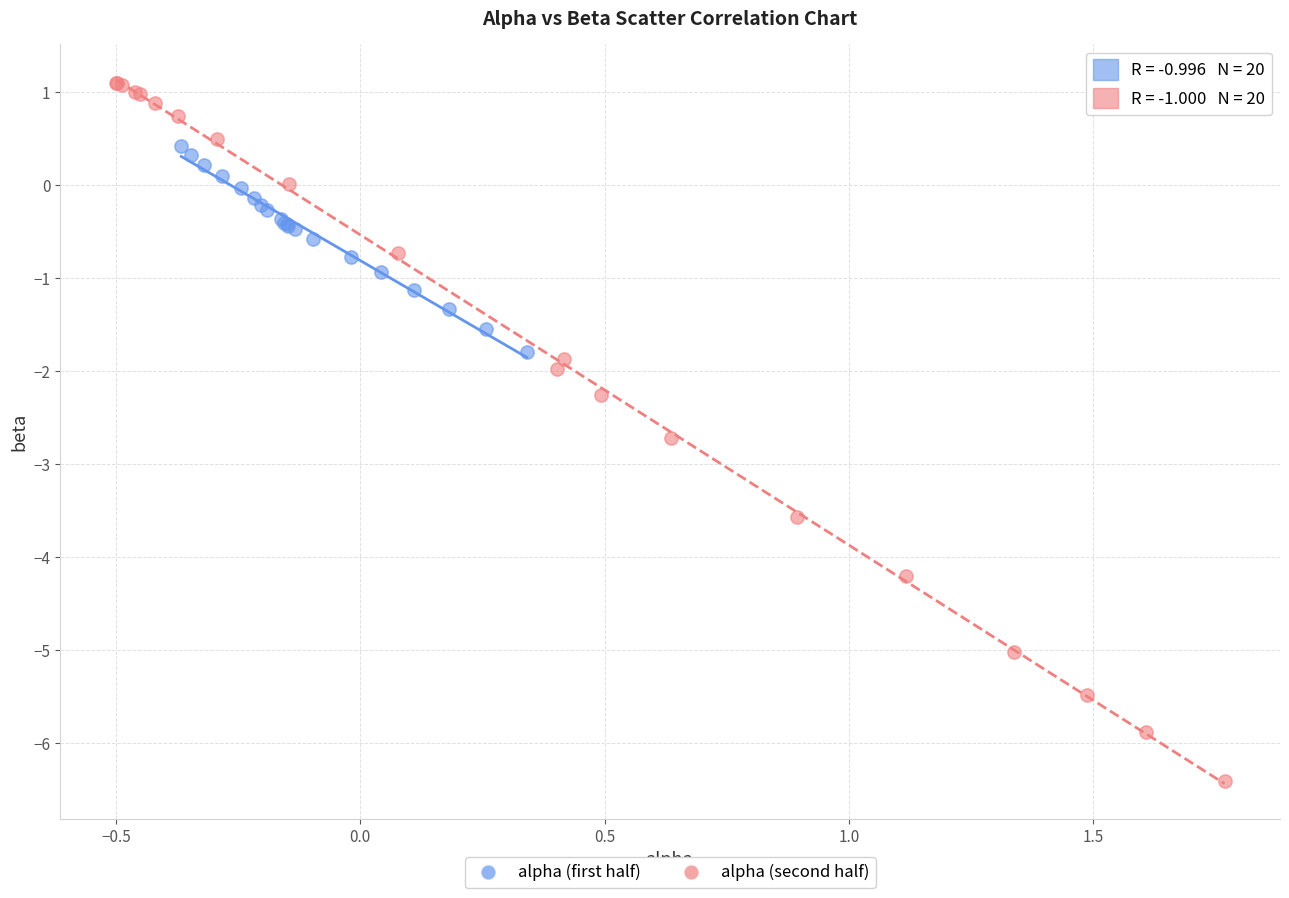

Which series contains the lowest Y value?

alpha (second half)